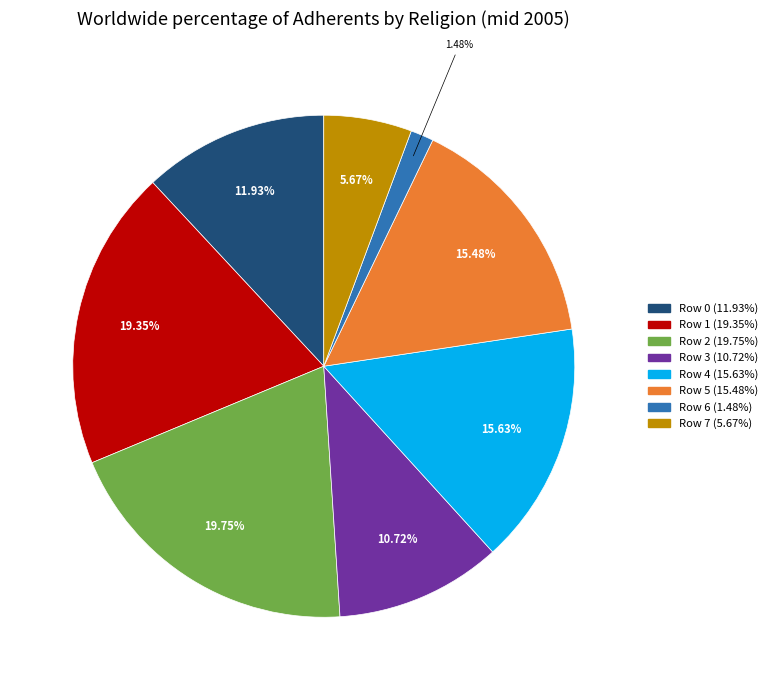

What percentage is the Row 1 slice, to the nearest percent?

19%